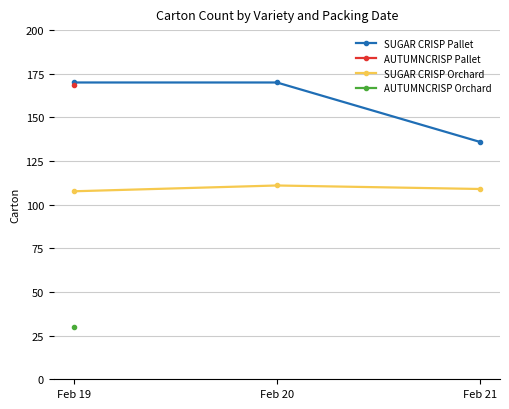

How many lines are shown in the chart?

2